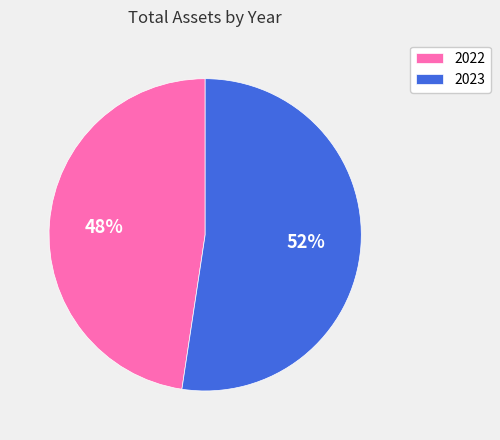

What is the ratio of the value at 2022 to the value at 2023?

0.9